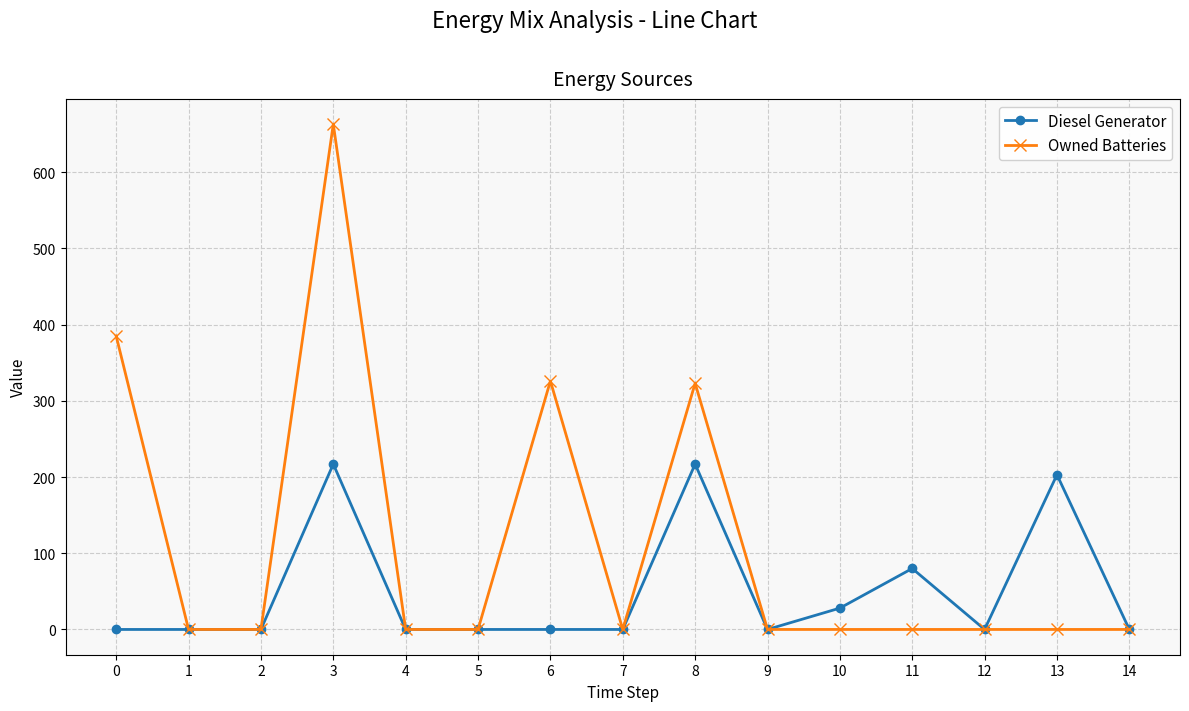

What is the highest value of the Diesel Generator series?

217